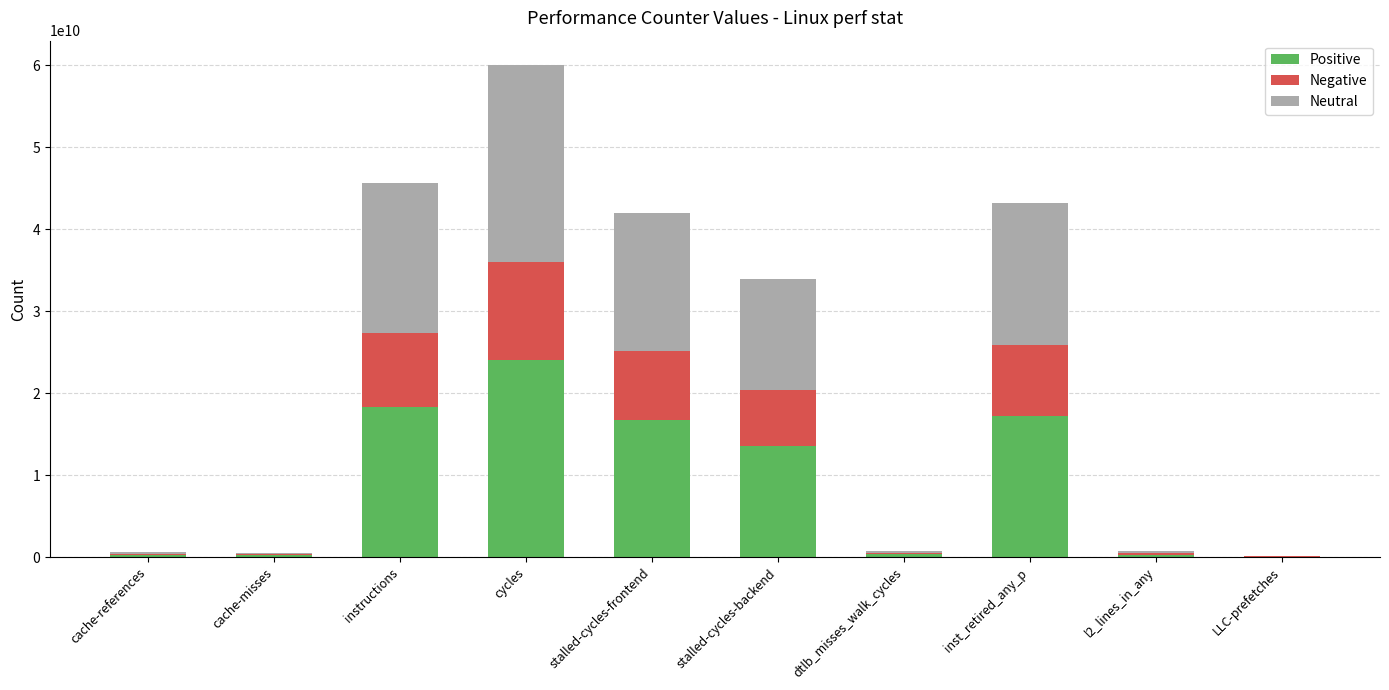

What are all the series names shown in the legend?

Positive, Negative, Neutral